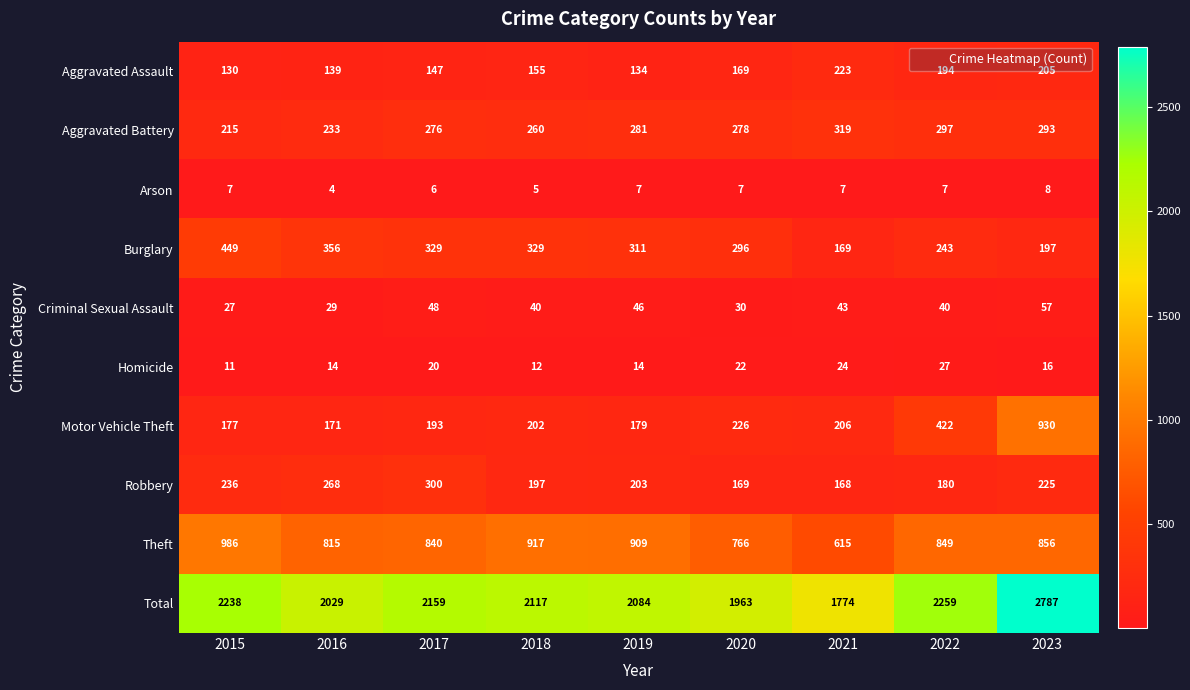

At which category is the sum across all series the highest?

2023